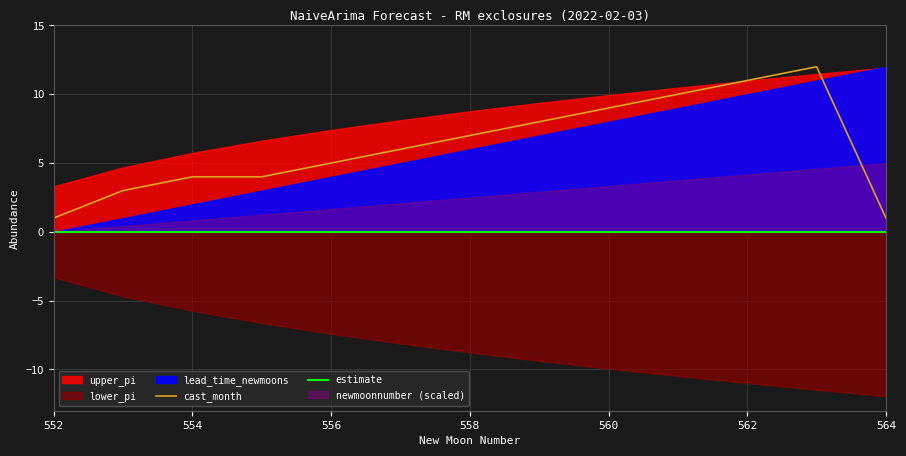

The cast_month series shows 11 at 562. True or false?

True